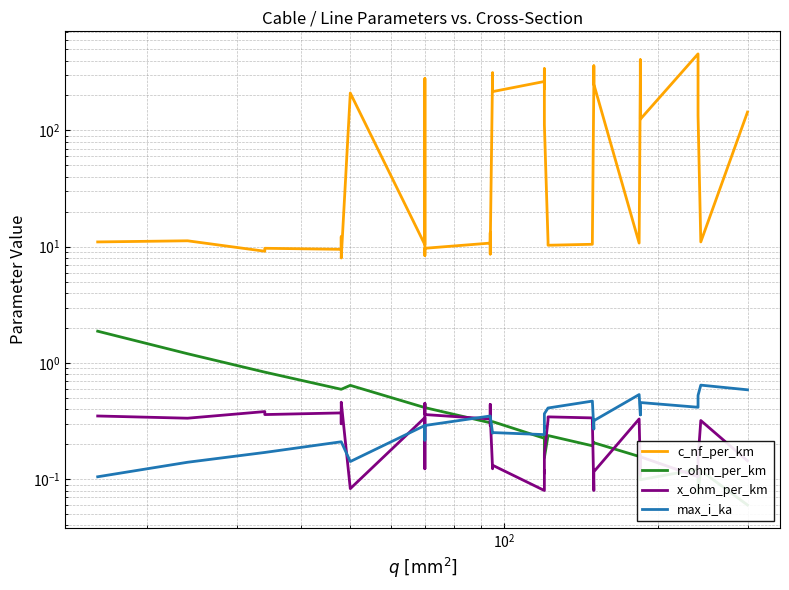

At how many categories does at least one series exceed 348?

3